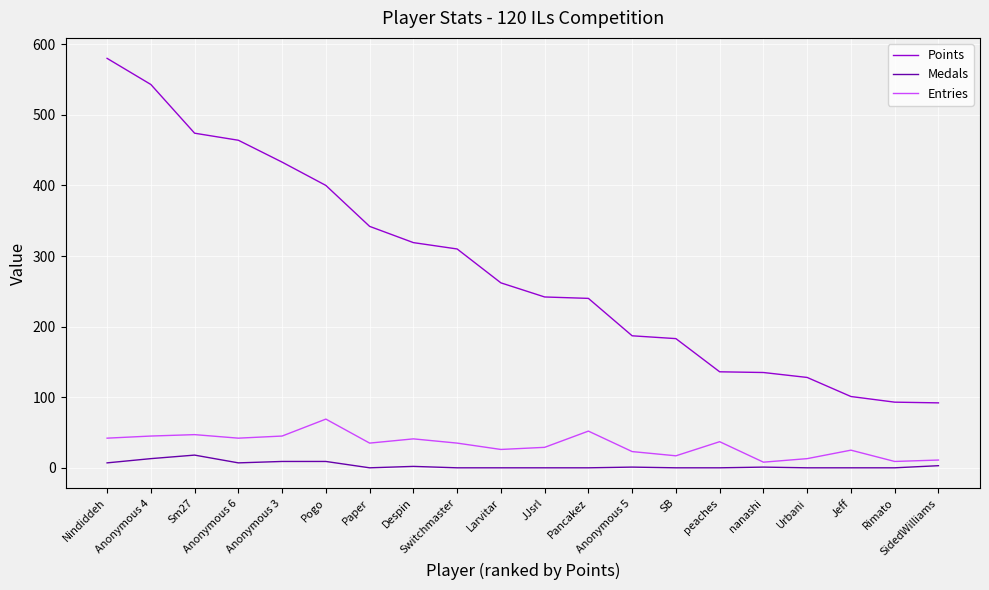

Does the chart display data point markers on the line(s)?

No